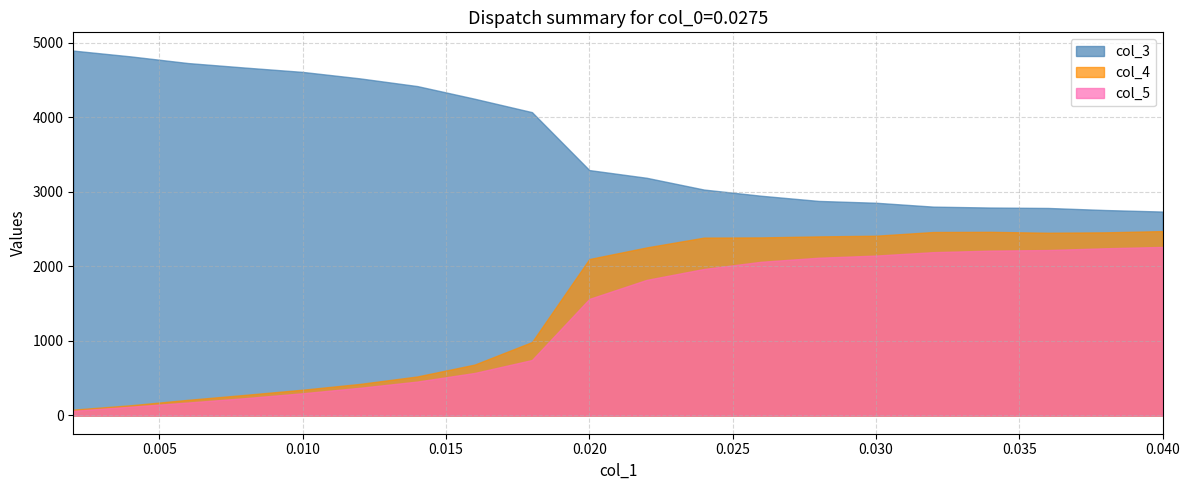

What is the highest value of the col_3 series?

4892.9